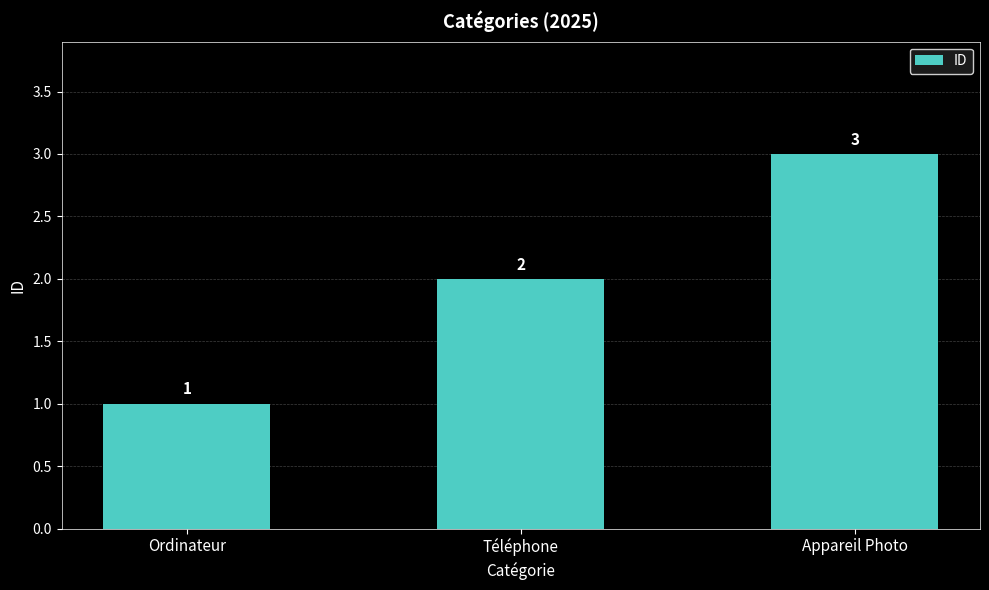

List the labels in order of value, largest first.

Appareil Photo, Téléphone, Ordinateur